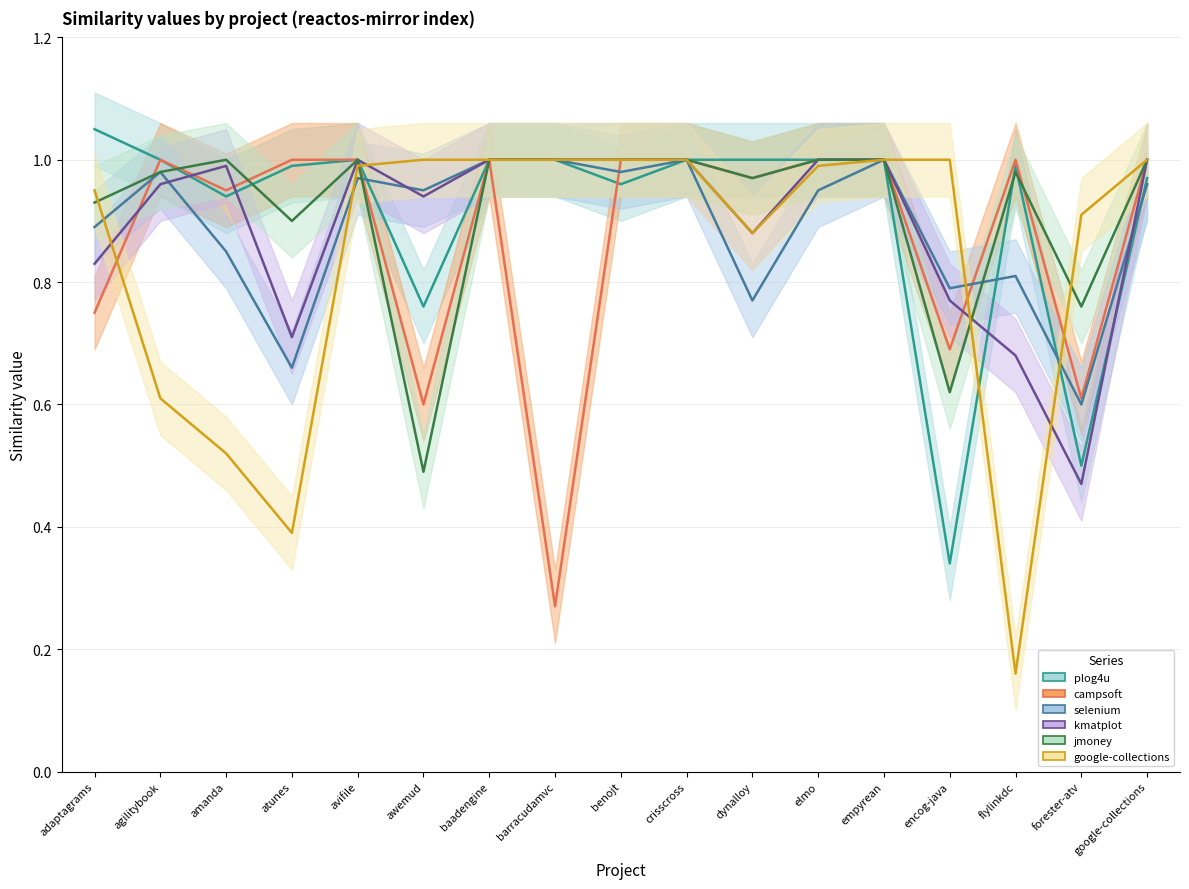

Which series ends up on top after the final intersection of campsoft.csv and selenium.csv?

campsoft.csv